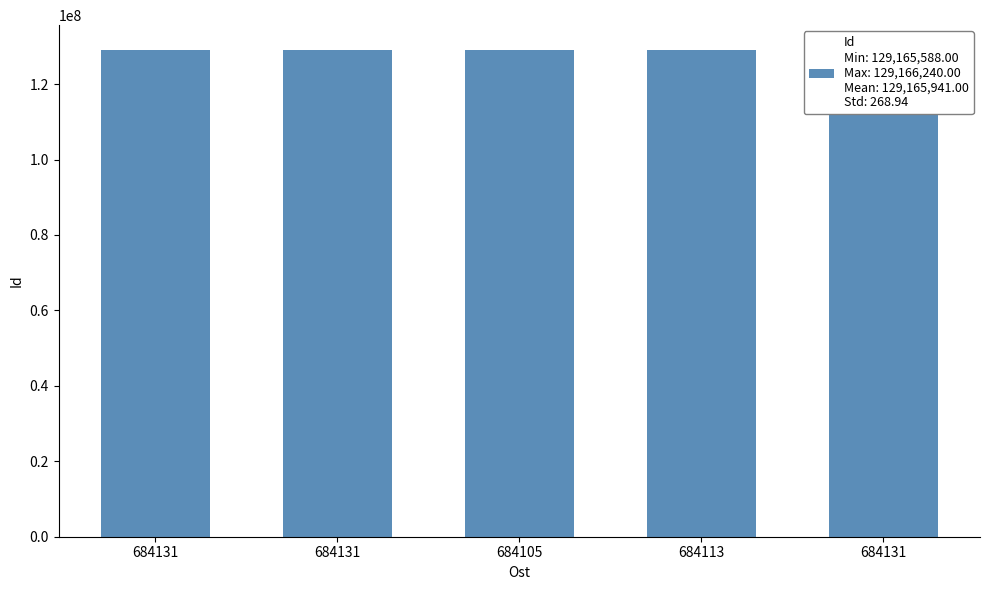

Reading left to right, extract all data points from this chart.

684131=129166240	684131=129166026	684105=129166190	684113=129165661	684131=129165588